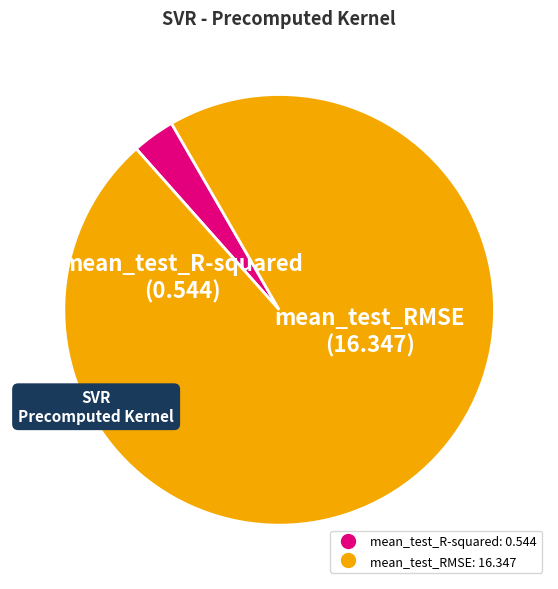

Which category has the biggest portion of the pie?

mean_test_RMSE